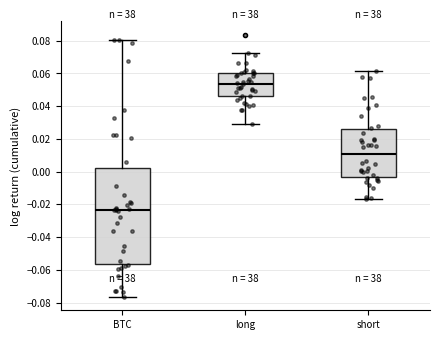

Reading left to right, read every box against the y-axis: the position of its median line, the range the box covers, and the ends of its whiskers. The values are not printed on the chart, so give them approximately, as read against the axis.

BTC: median -0.024, box -0.056 to 0.002, whiskers -0.076 to 0.080
long: median 0.054, box 0.046 to 0.060, whiskers 0.028 to 0.072
short: median 0.010, box -0.004 to 0.026, whiskers -0.016 to 0.062